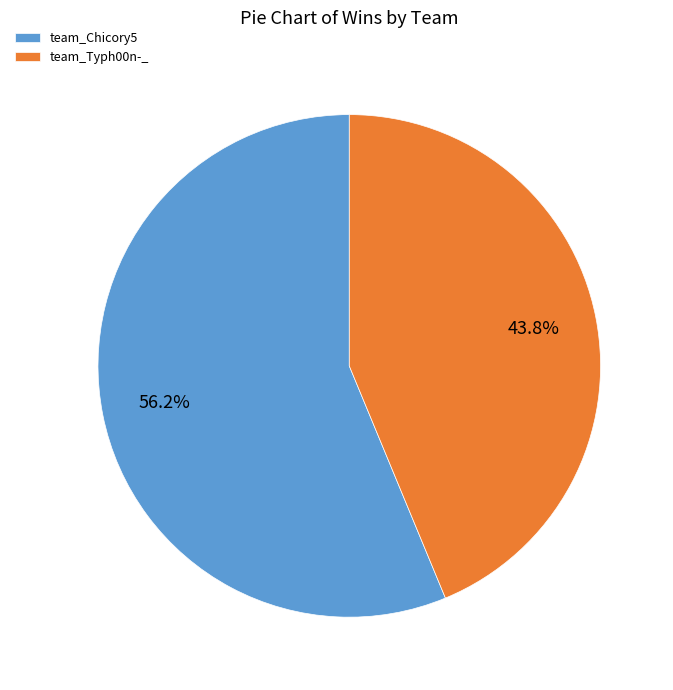

Does any single category account for the majority?

Yes